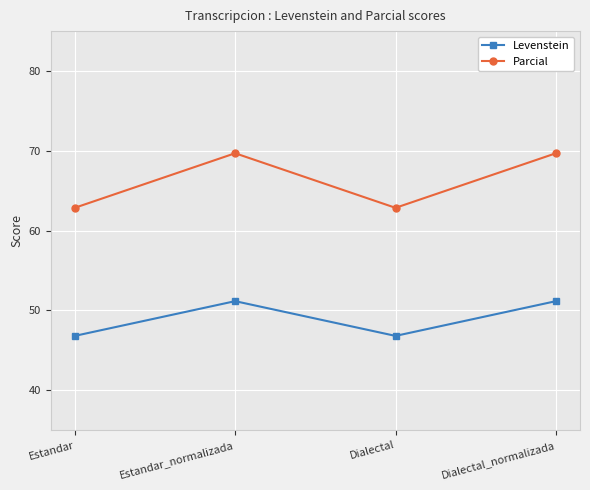

What is the label of the 3rd point from the right?

Estandar_normalizada